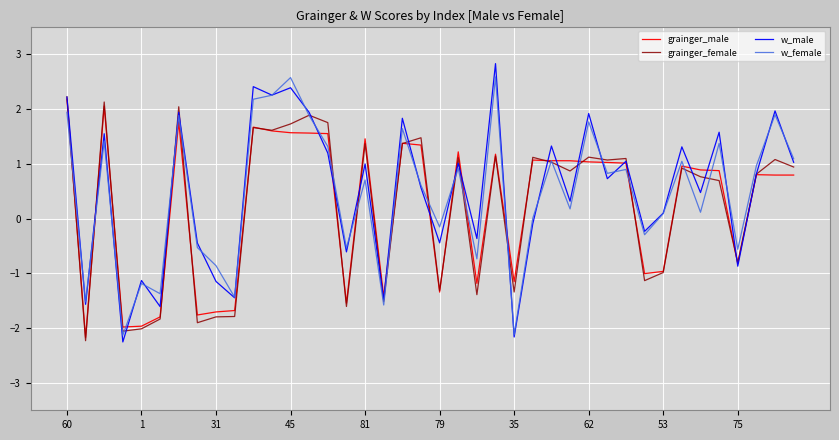

Which series has the widest spread of values?

w_male